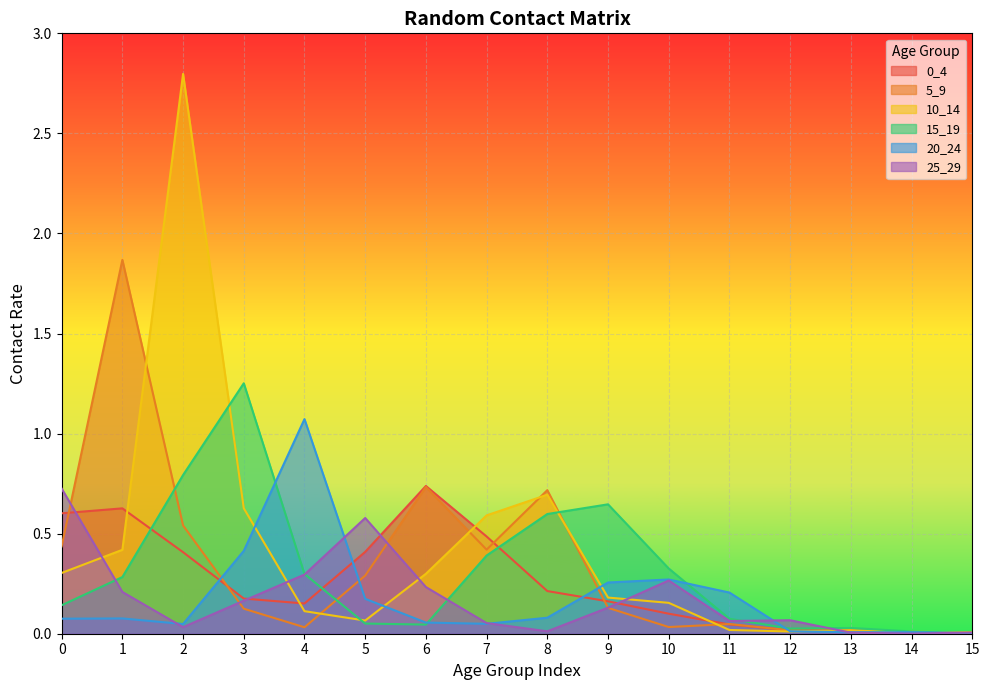

How many intersections are there between 5_9 and 0_4?

7